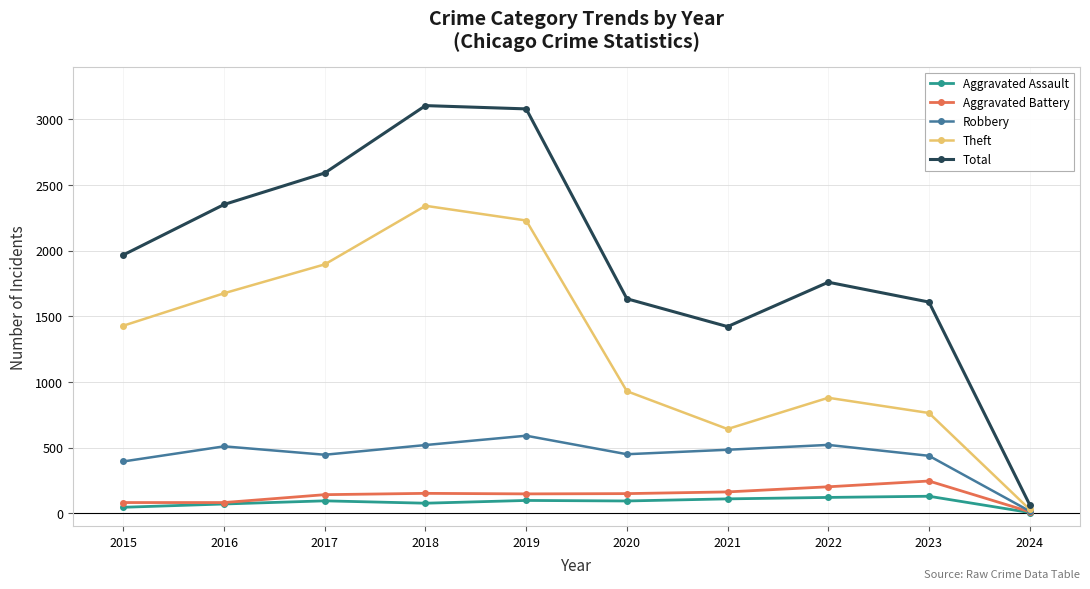

True or false: Aggravated Battery and Total cross at least once.

False